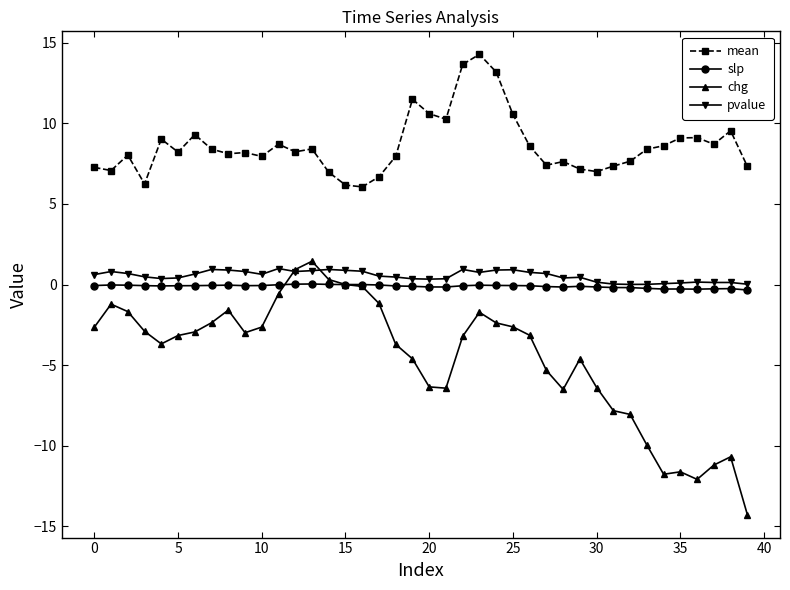

Which series has the largest range (max minus min)?

chg